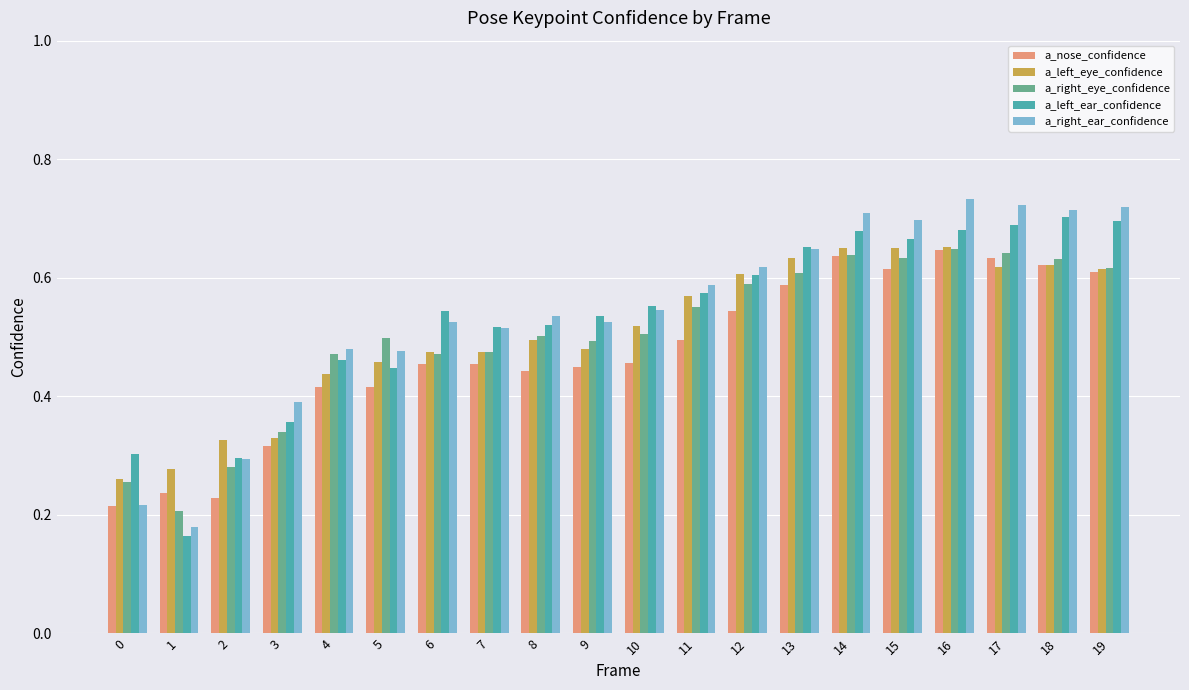

True or false: a_nose_confidence has a value of 0.5 at 12.

True